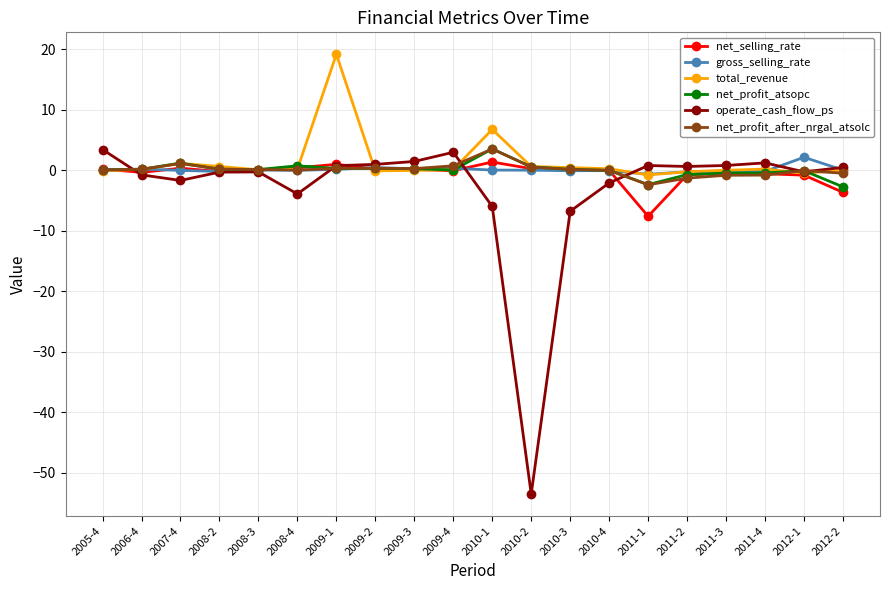

What is the total value across all series at 2009-2?

2.1